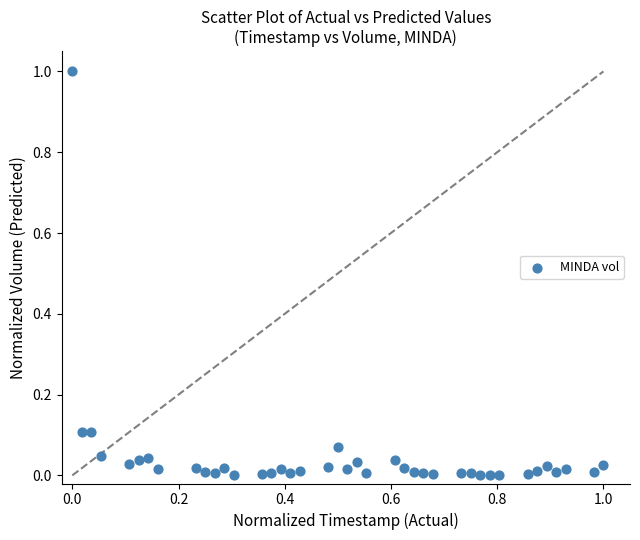

What is the range of X values (max minus min)?

1.0